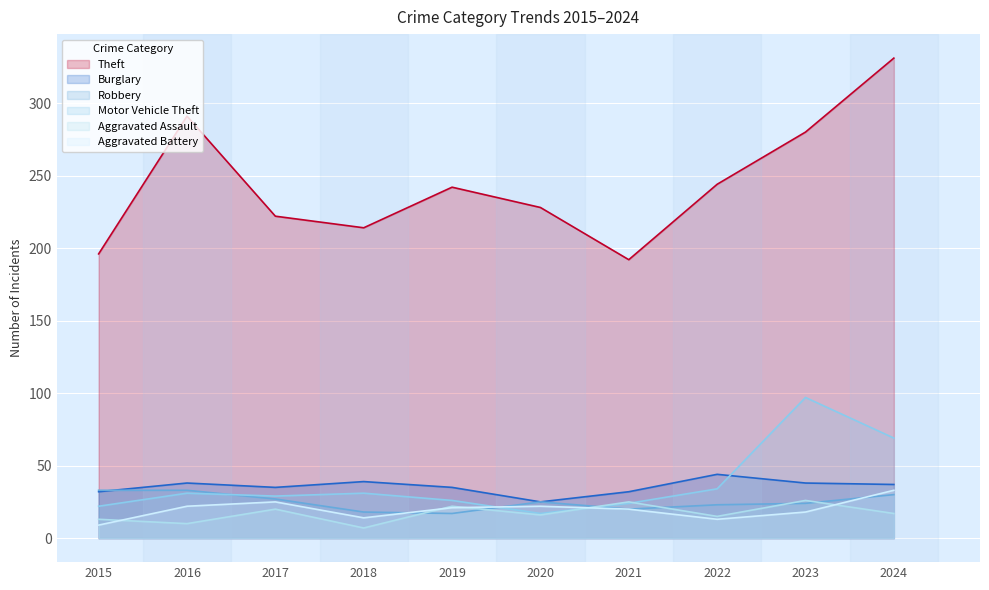

How many values in the Motor Vehicle Theft series exceed 31?

3